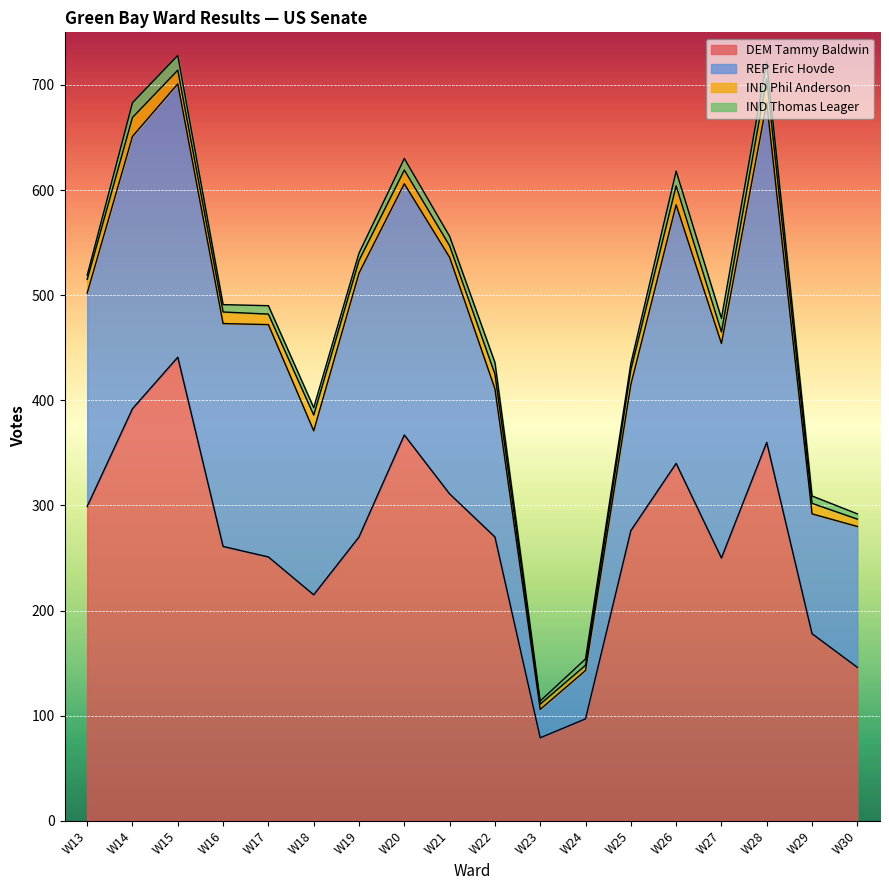

At which label is IND Thomas Leager closest to 9?

W21